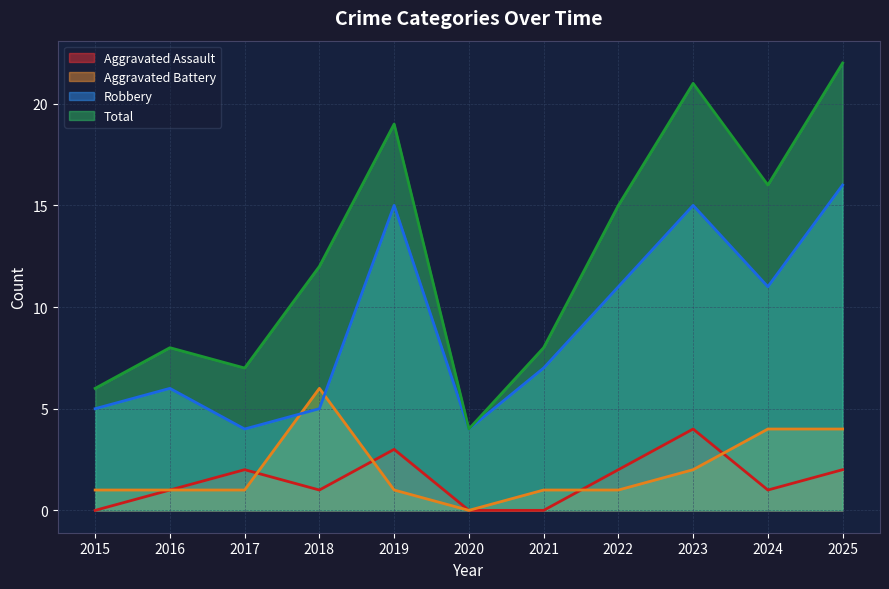

Where is the first local minimum for Aggravated Assault?

2018